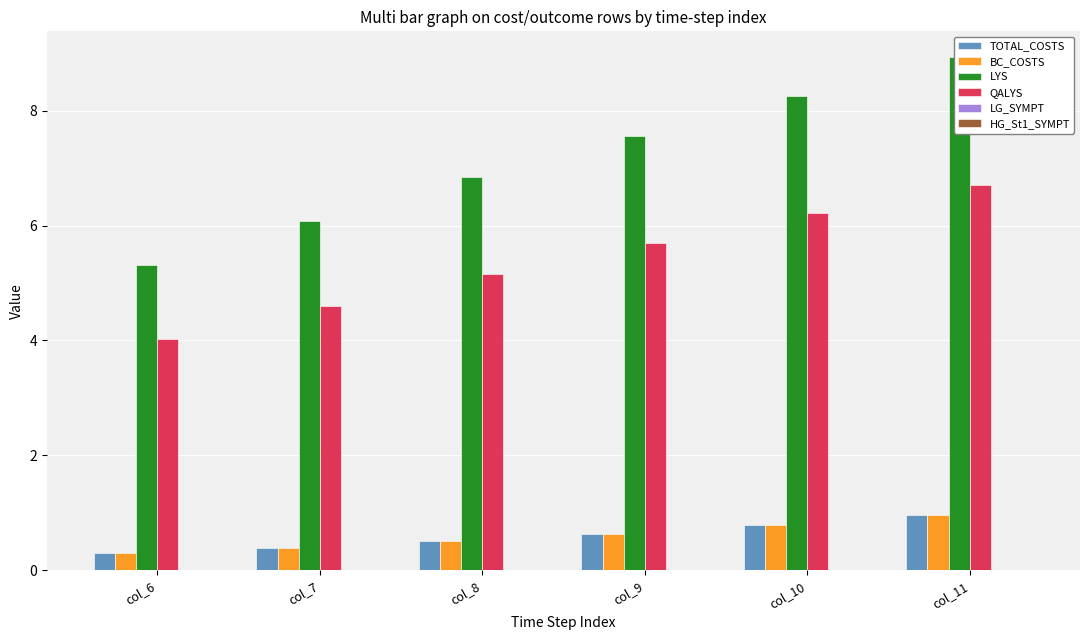

What is the difference between the LYS values at col_8 and col_10?

1.4